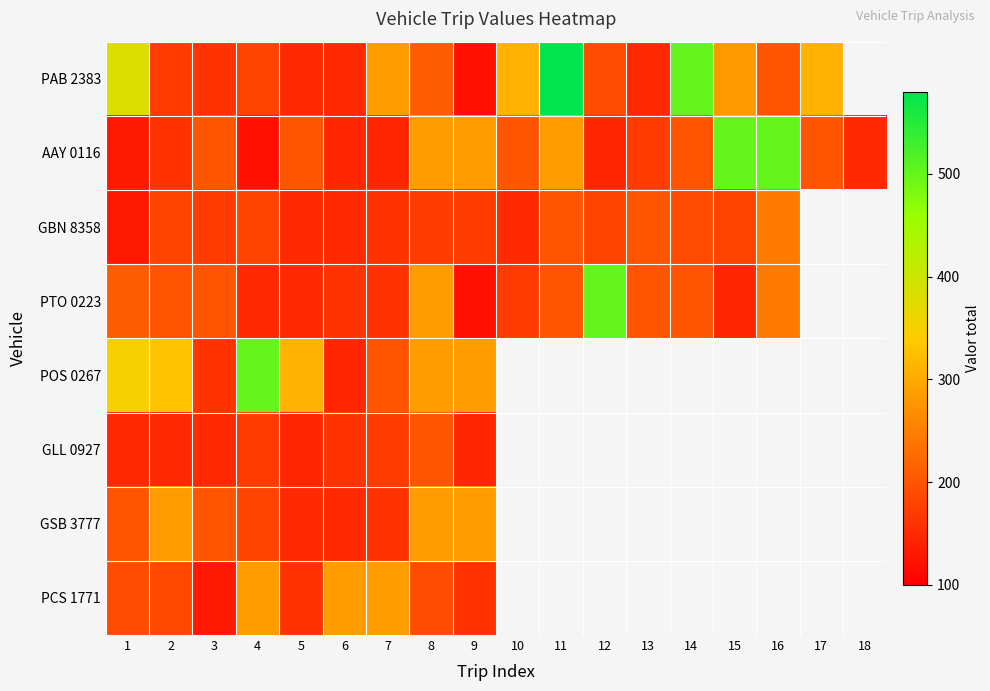

At which category is the sum across all series the highest?

8